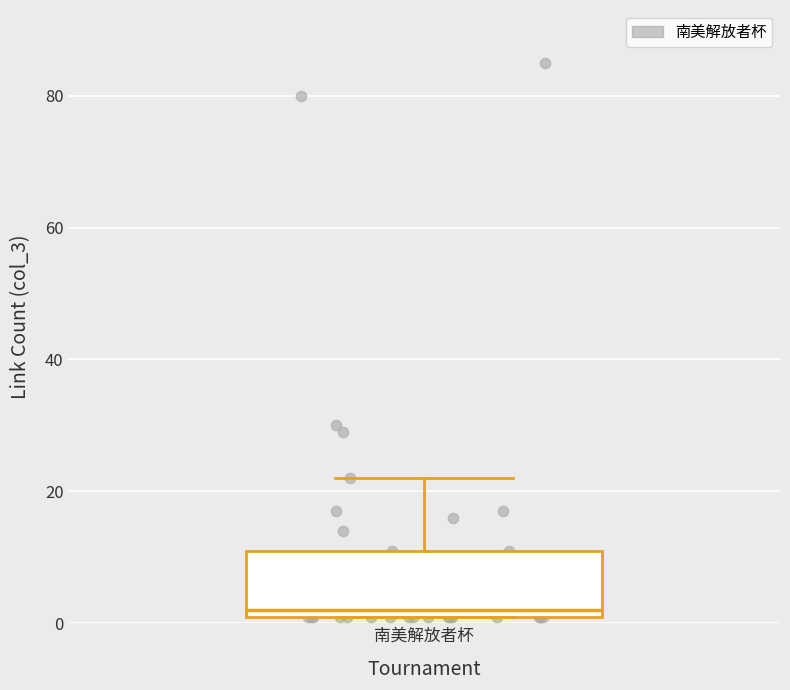

Where is the upper edge of the box for 南美解放者杯 on the y-axis? The values are not printed on the chart, so give them approximately, as read against the axis.

12